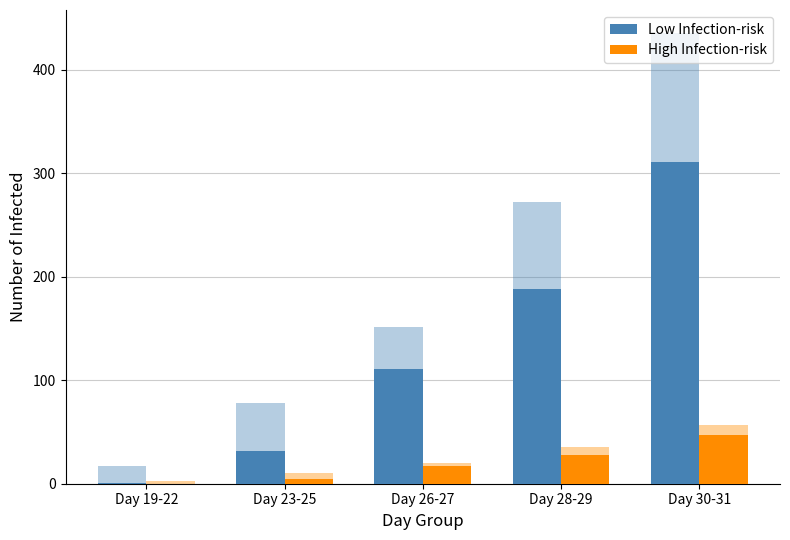

At which category is the sum across all series the highest?

Day 30-31